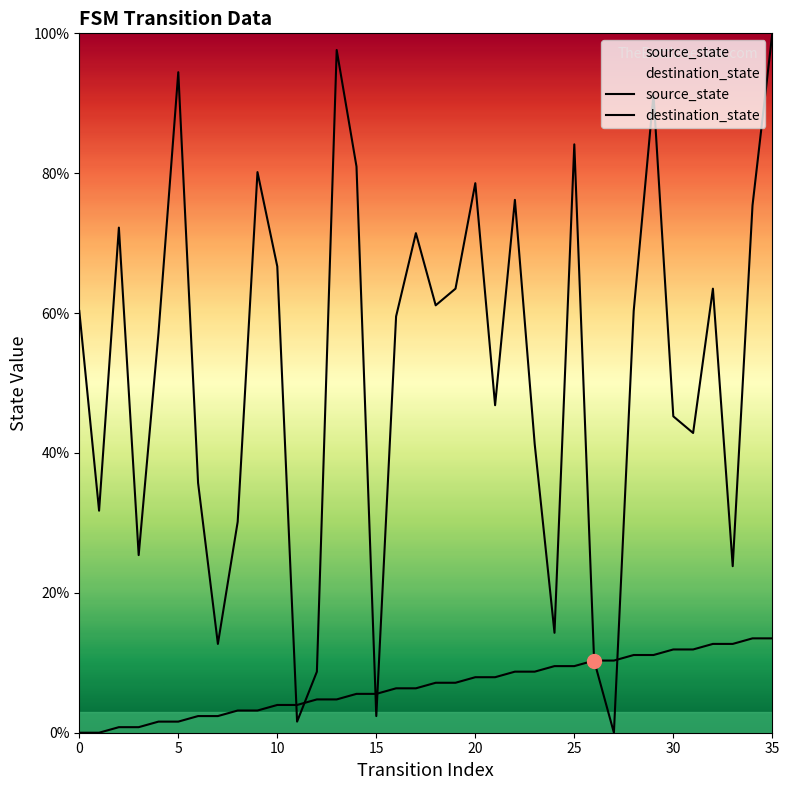

The source_state series shows 7.3 at 28. True or false?

False